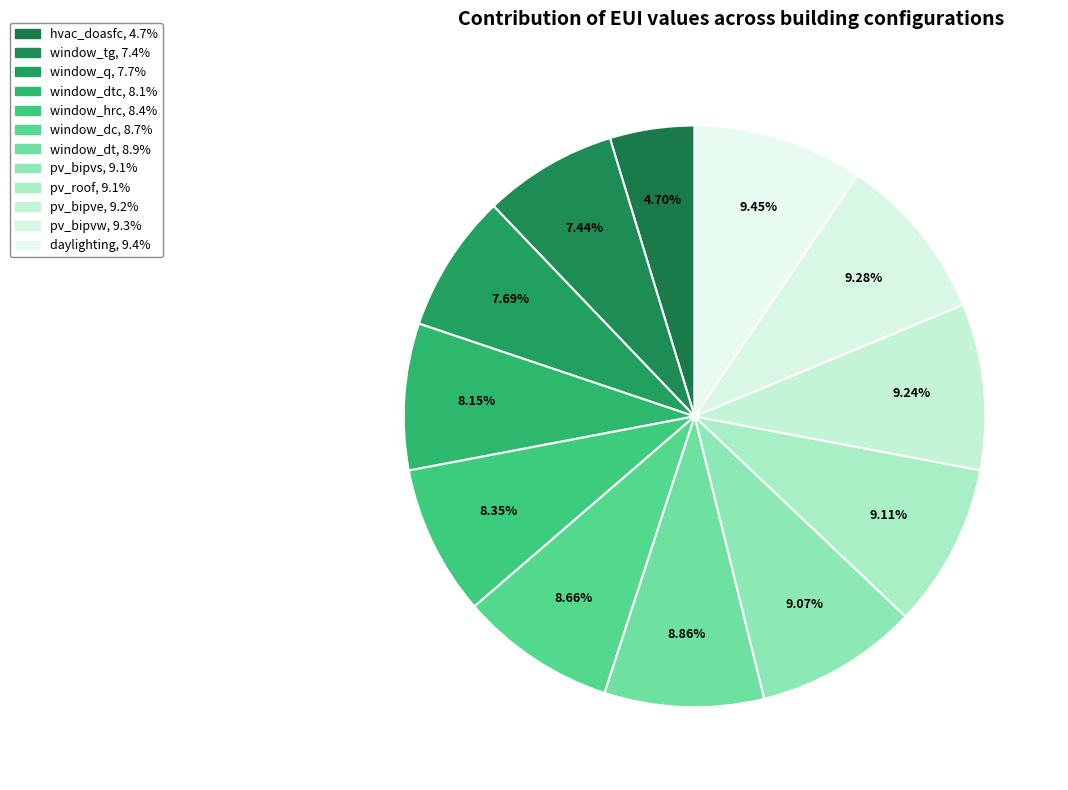

How many segments does this pie chart have?

12